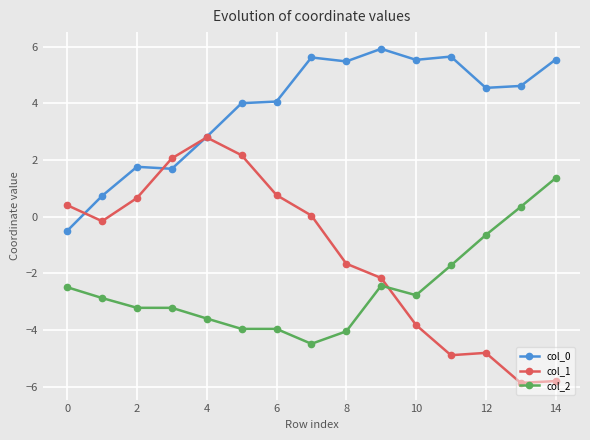

What is the smallest value displayed?

-5.9